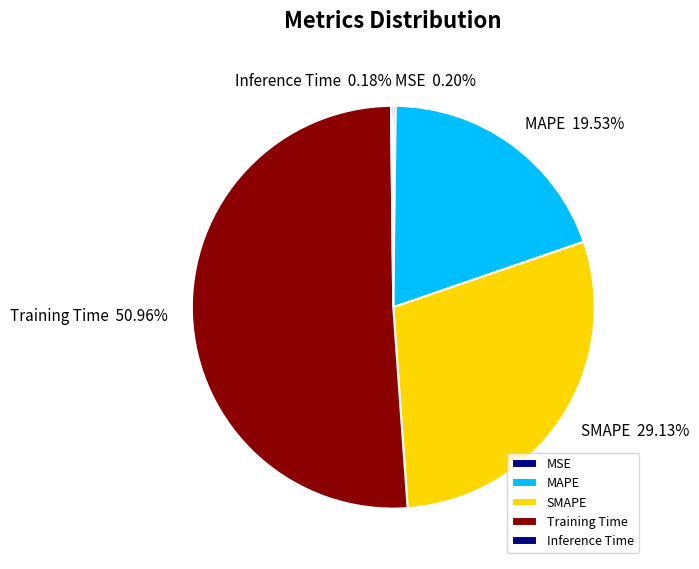

Is there any slice that represents more than half of the pie?

Yes